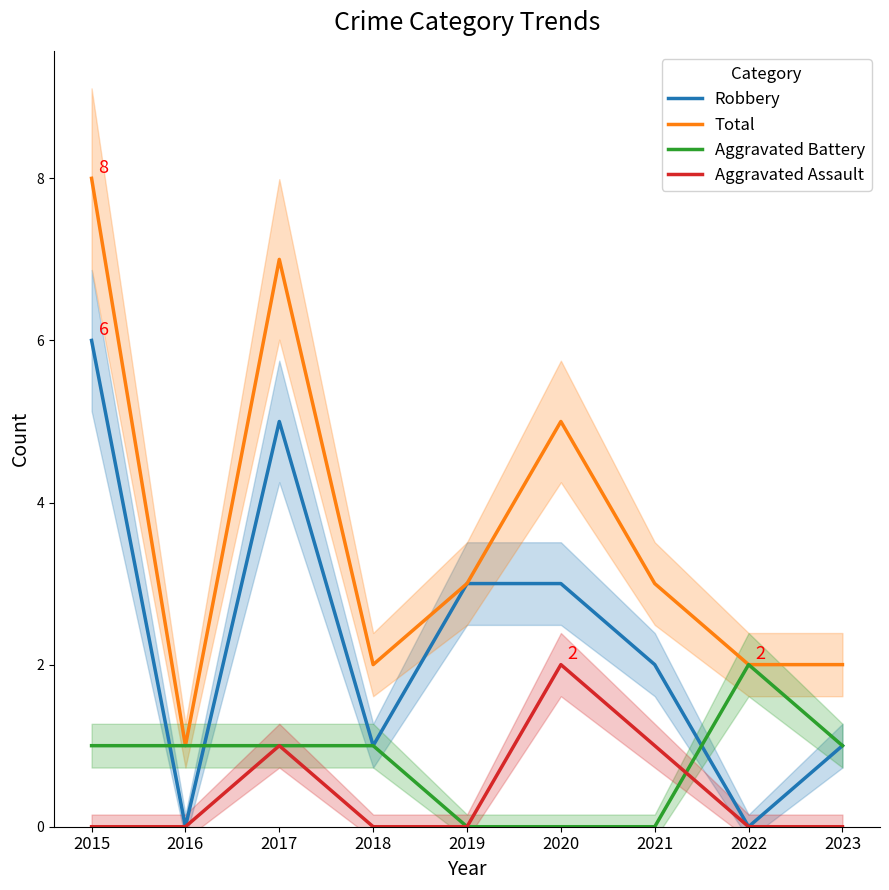

Which series has the largest total across all categories?

Total